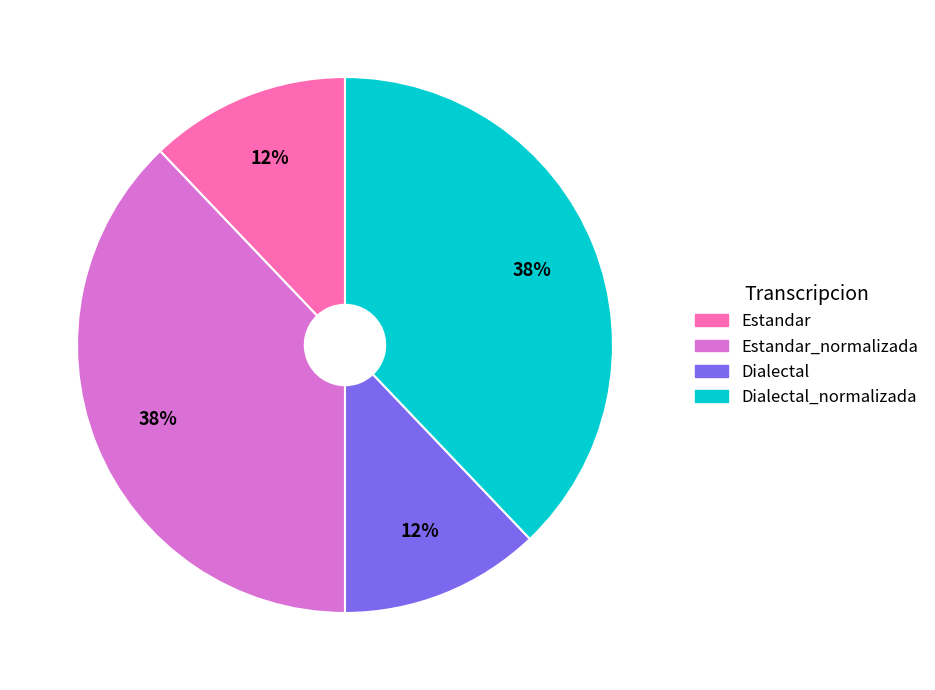

Does any single category account for the majority?

No